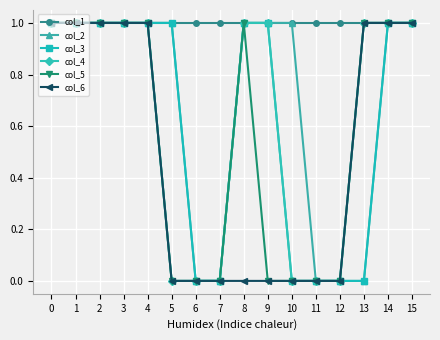

The value of col_6 at 12 is 1. True or false?

False